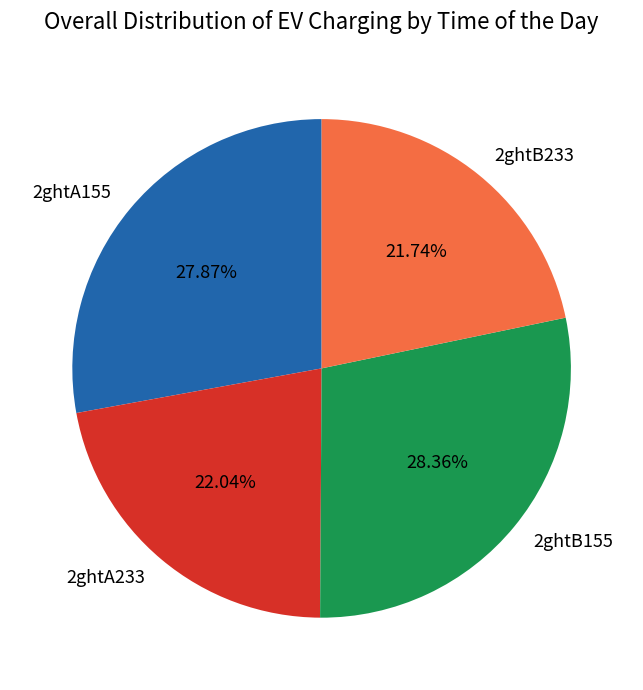

Combined, do 2ghtB155 and 2ghtA233 account for over 50%?

Yes